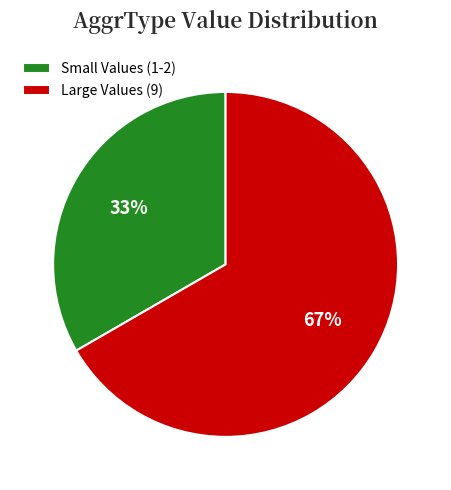

To the nearest percent, what percentage of the pie is Small Values (1-2)?

33%